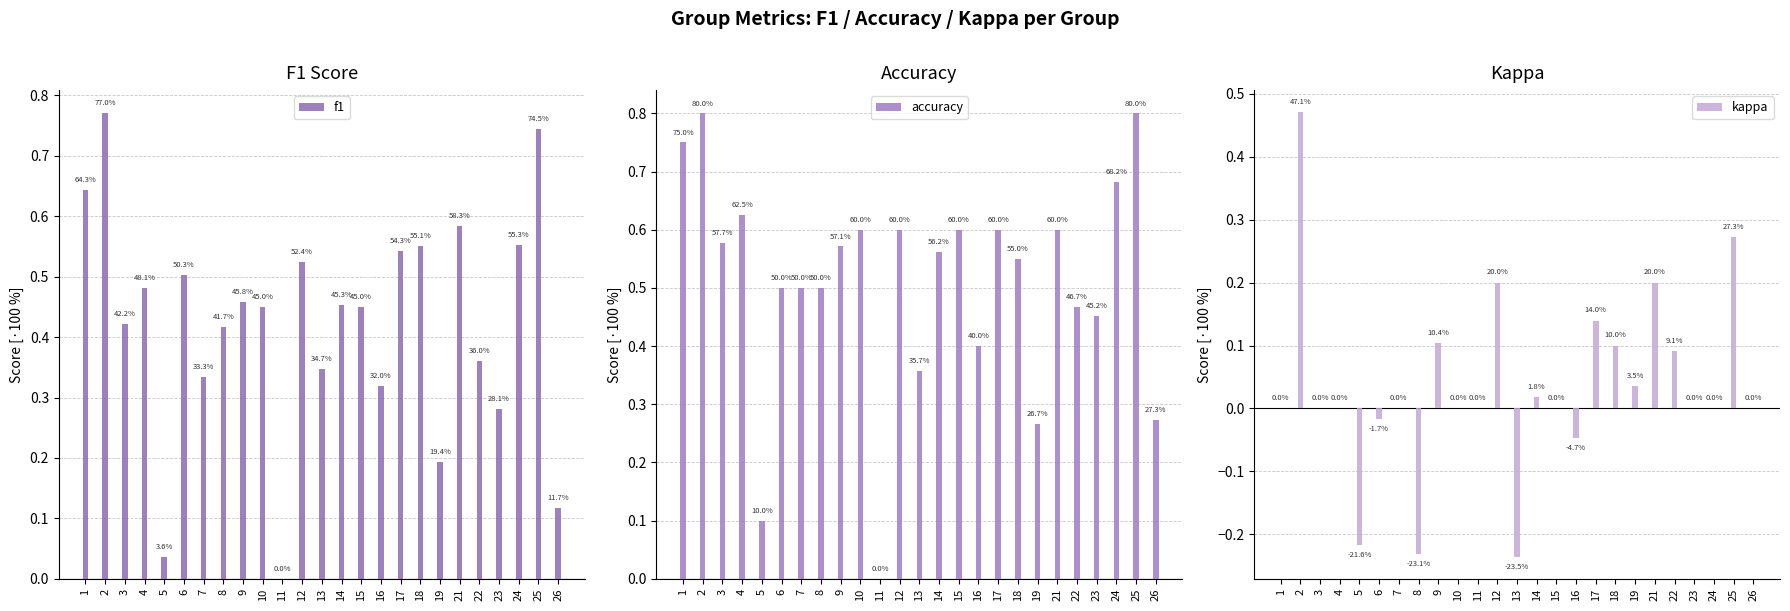

How many data points does each series have?

25